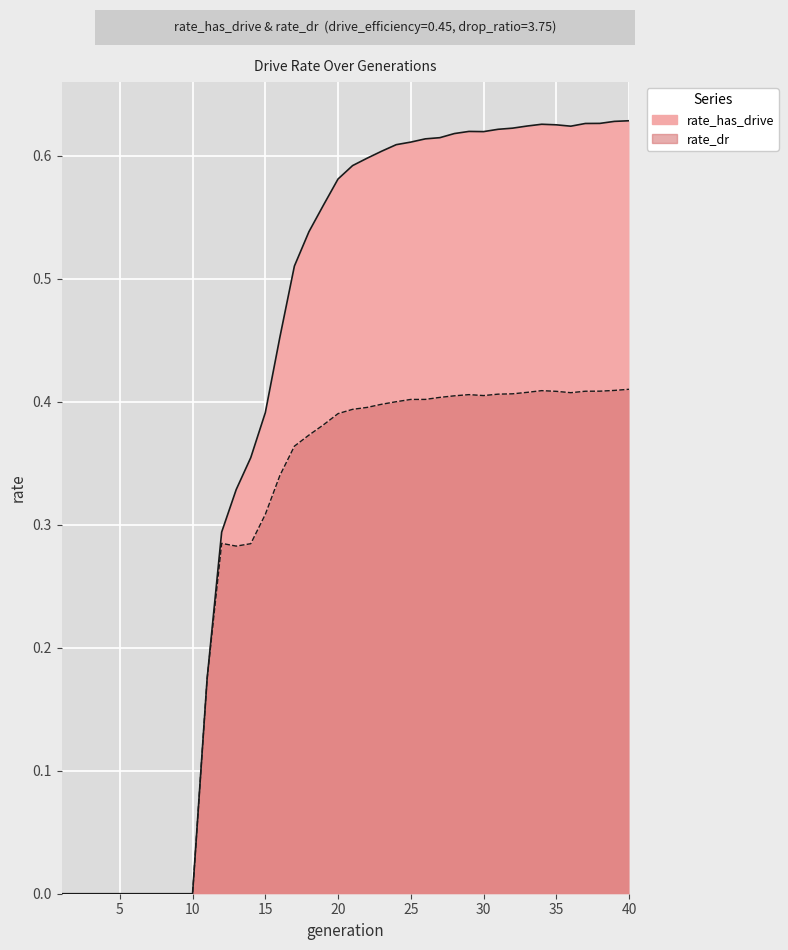

Between 6 and 31, which is larger?

31